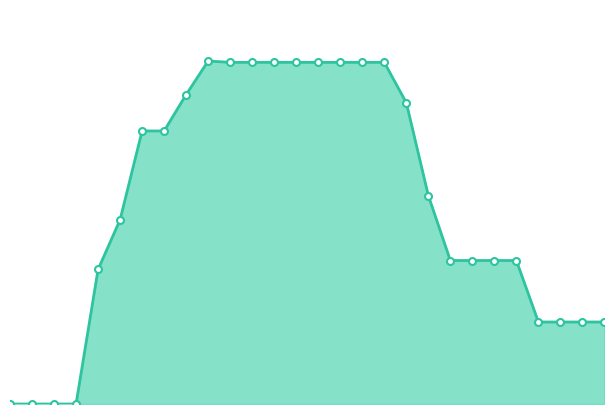

Does the chart have visible grid lines?

No